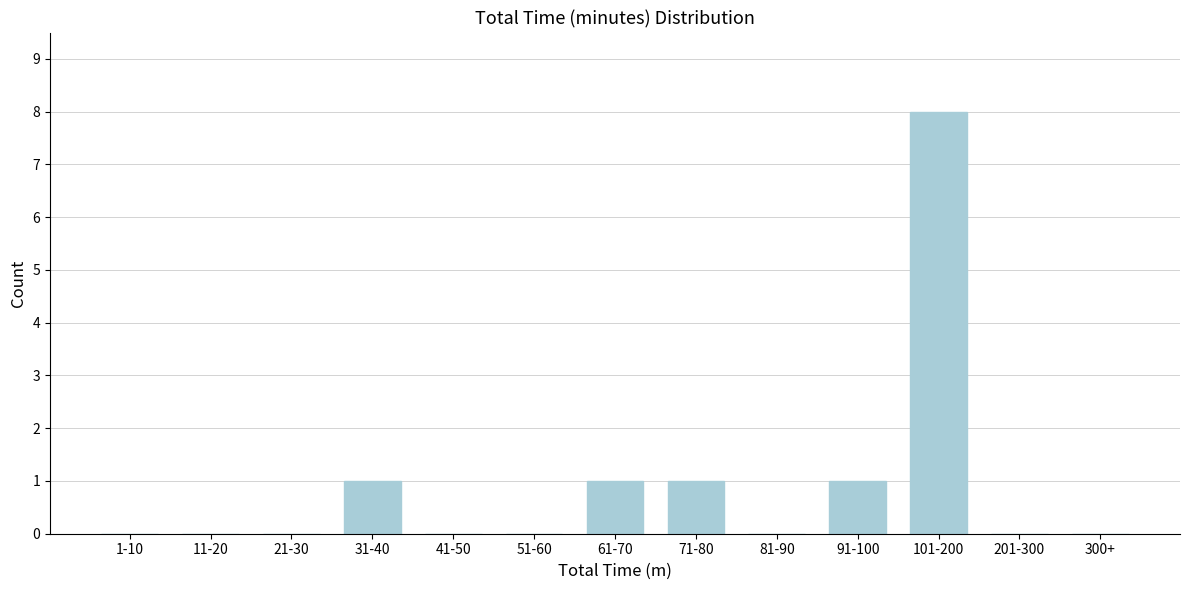

Reading left to right, transcribe all the data shown in this chart.

1-10=0	11-20=0	21-30=0	31-40=1	41-50=0	51-60=0	61-70=1	71-80=1	81-90=0	91-100=1	101-200=8	201-300=0	300+=0